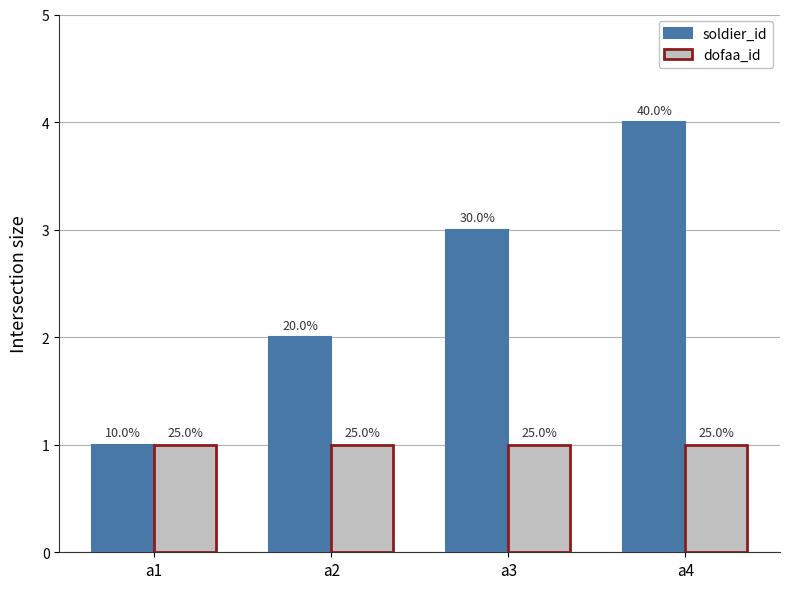

Count the soldier_id values in the range 2 to 4.

3